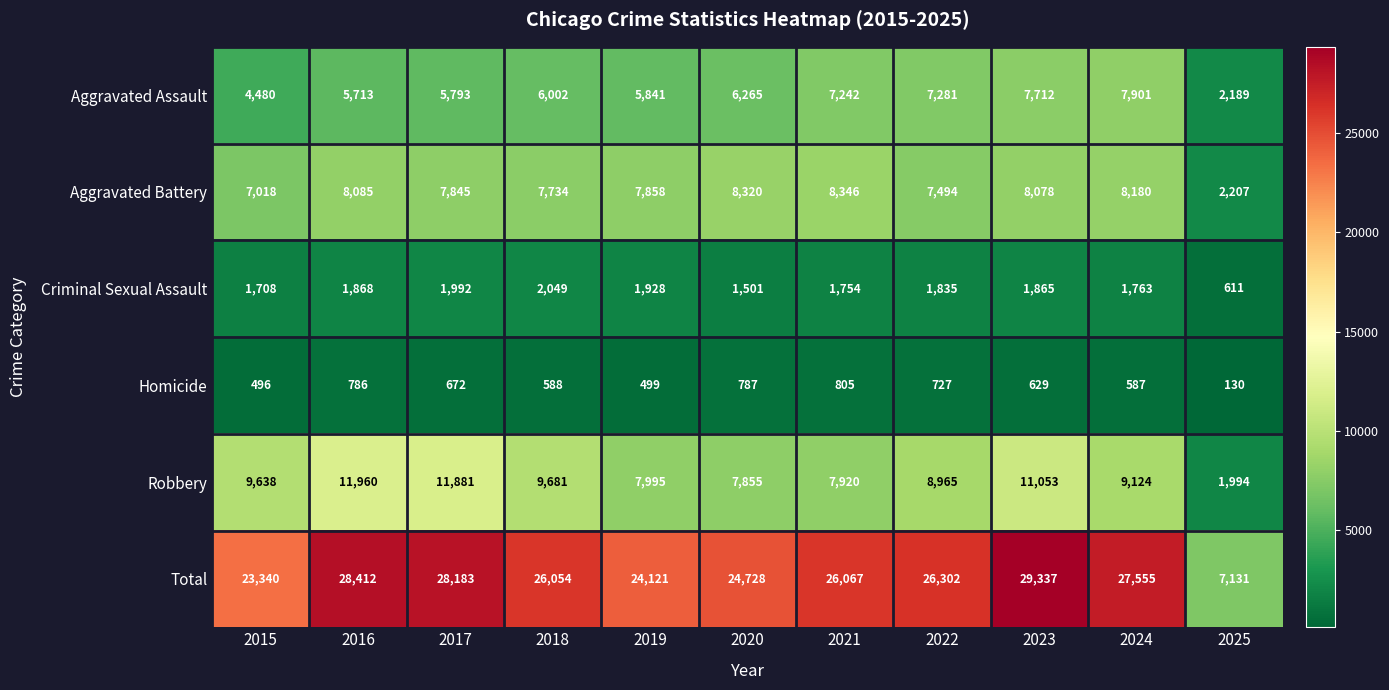

What is the maximum value shown in the chart?

29337